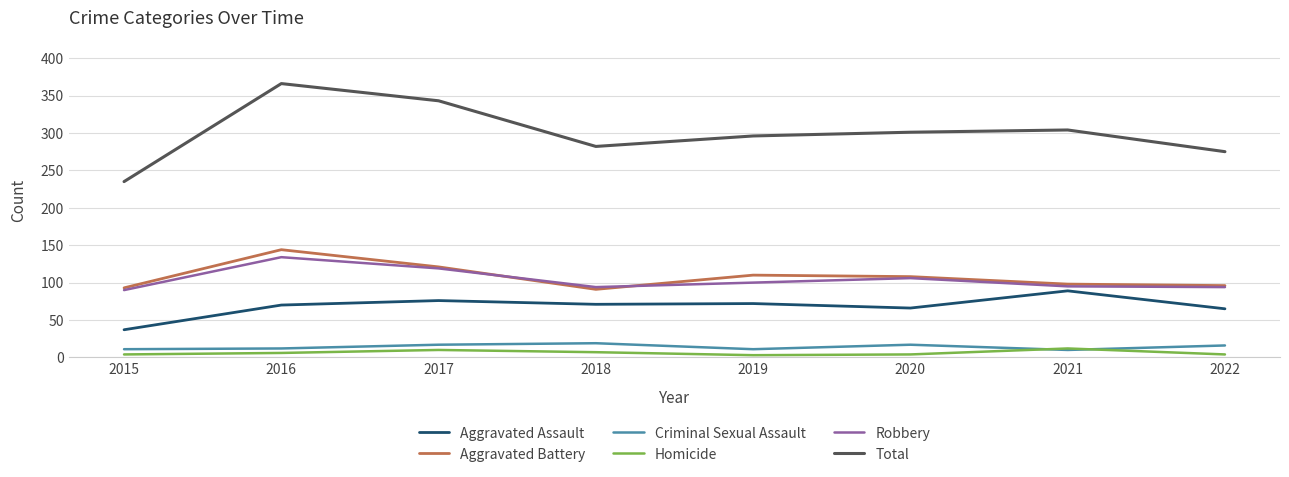

What is the approximate value of Total at 2017?

343